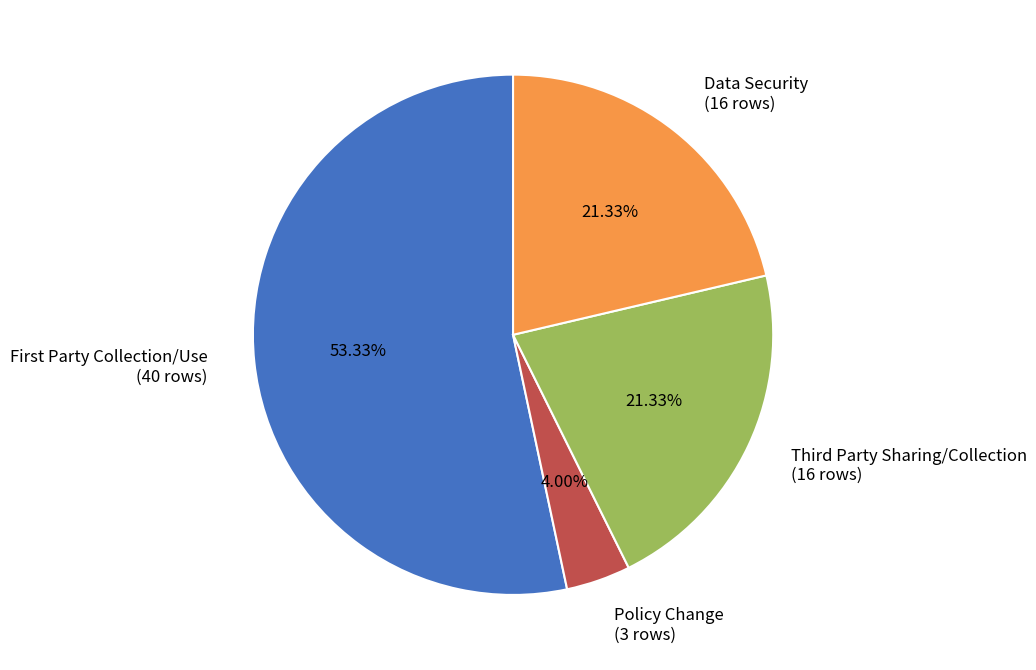

What percentage is the Data Security slice, to the nearest percent?

21%